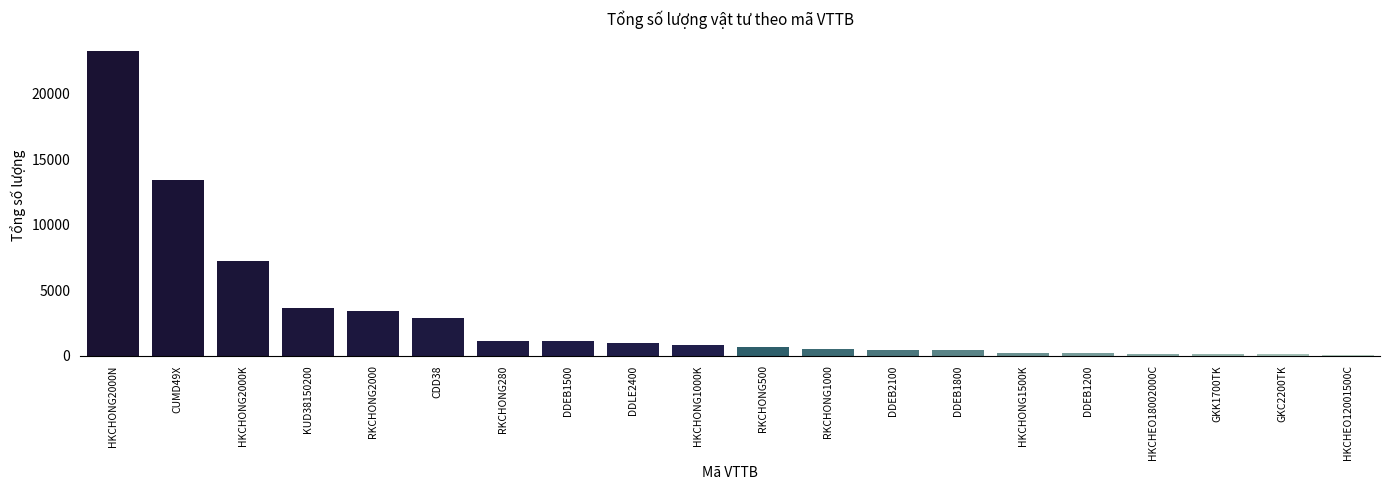

What is the ratio of the value at DDLE2400 to the value at KUD38150200?

0.3